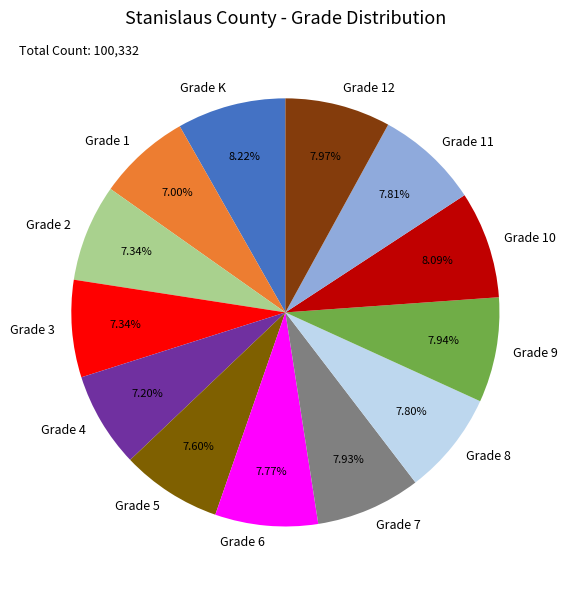

Is there a majority slice in this chart?

No